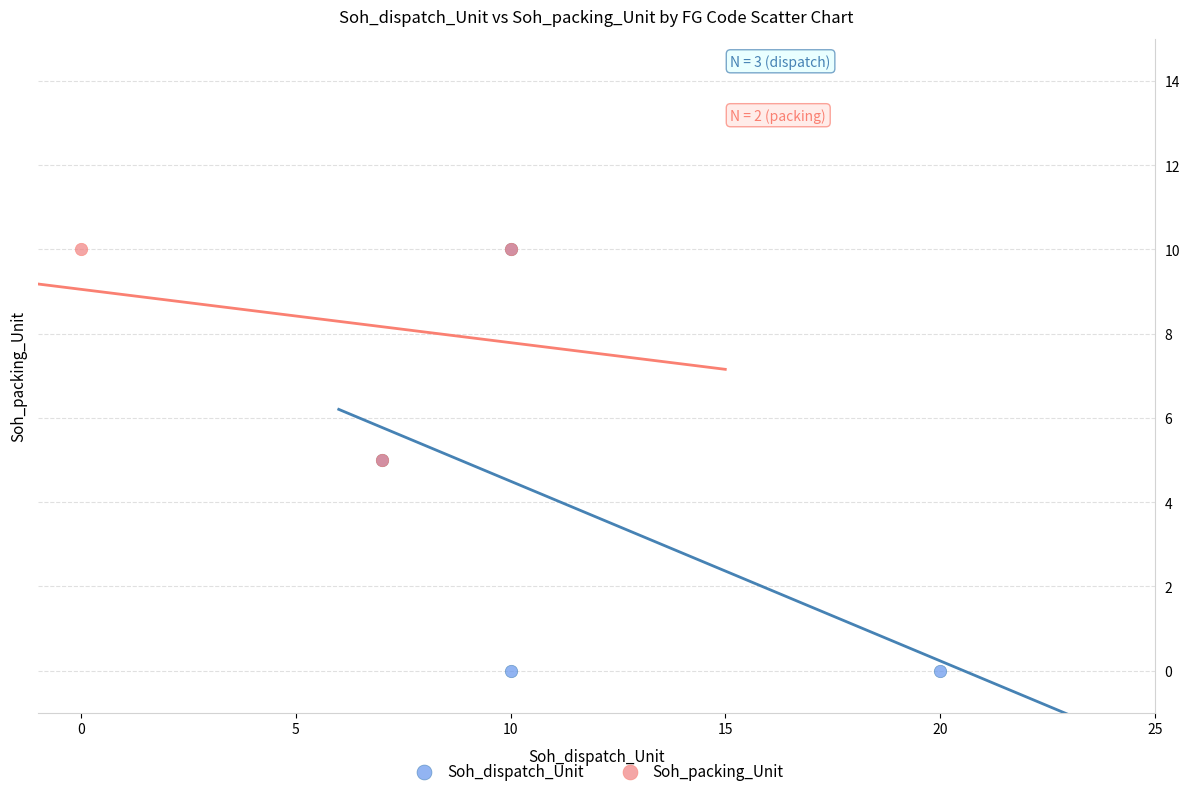

Which series has the widest spread of Y values?

Soh_dispatch_Unit